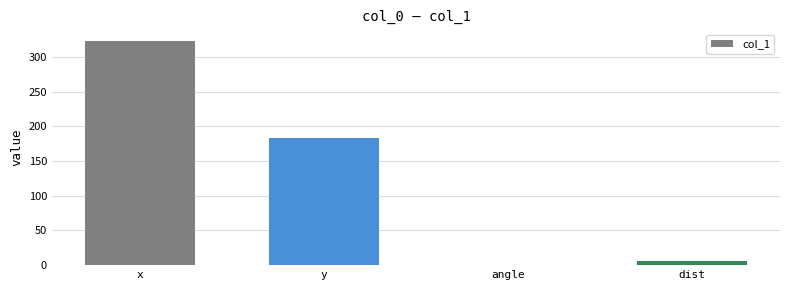

The chart shows a value of 182.7 at y. True or false?

True